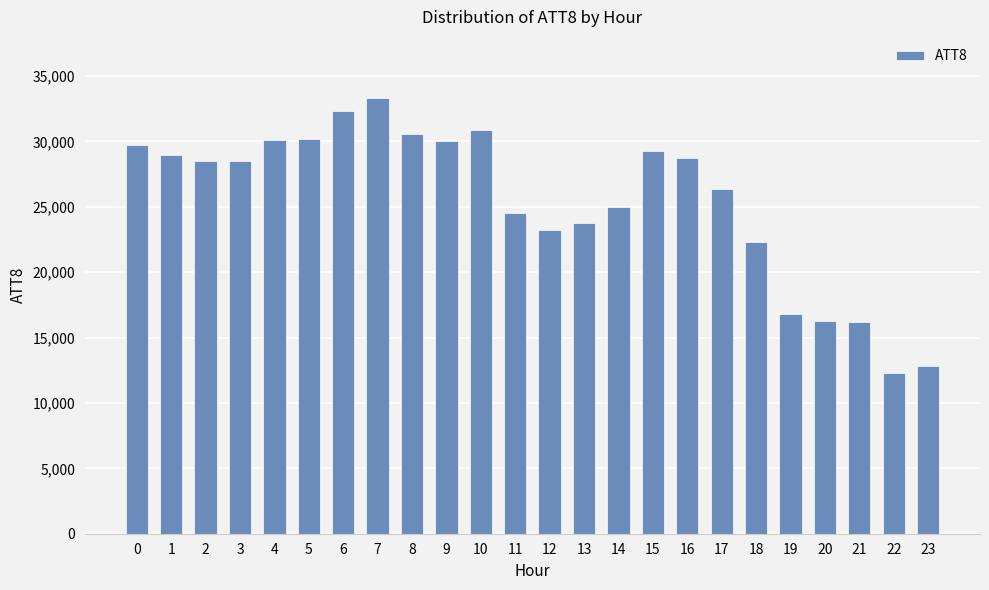

What is the sum of the values at 3 and 14?

53500